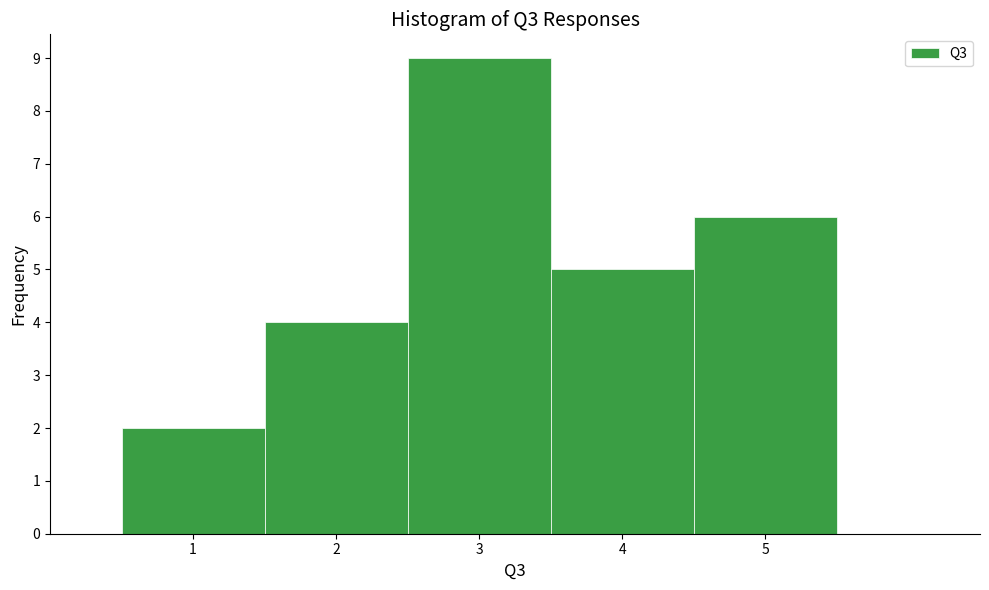

How tall is the bar that spans 0.5 to 1.5 on the x-axis? The values are not printed on the chart, so give them approximately, as read against the axis.

2